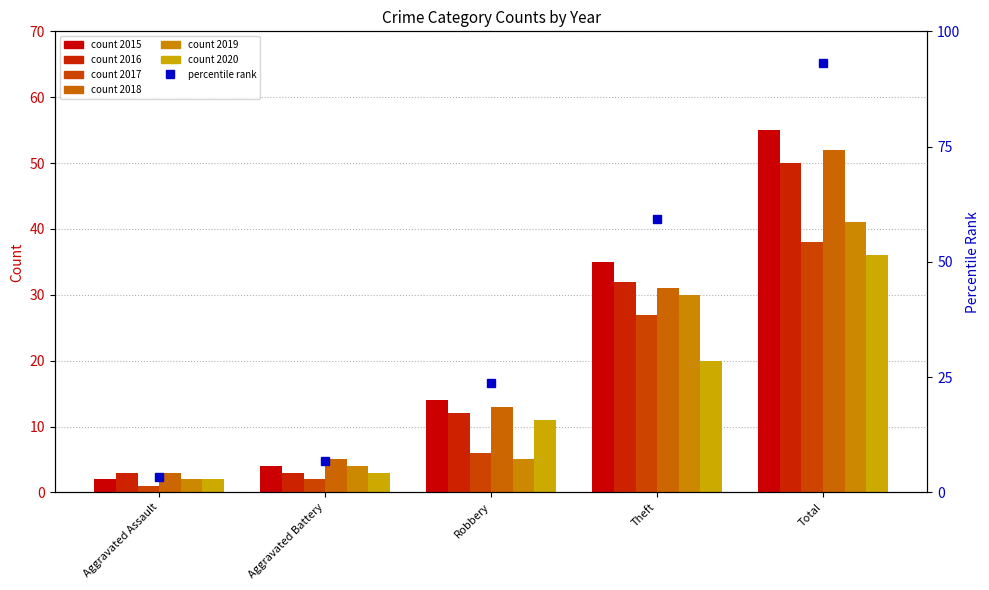

Reading left to right, extract all data points from this chart.

3.4	6.8	23.7	59.3	93.2